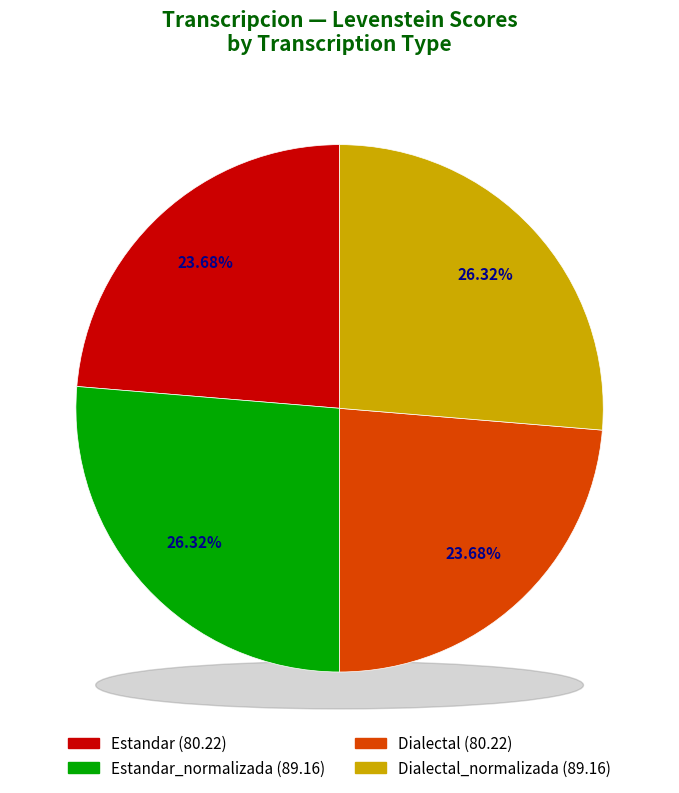

To the nearest percent, what portion does Estandar represent?

24%